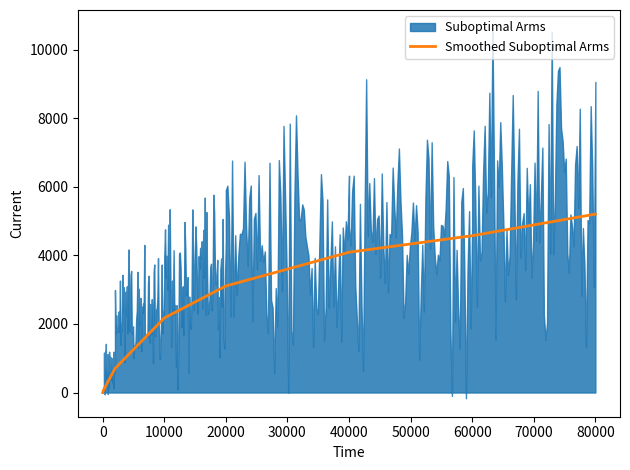

Which category has the highest value in the Smoothed Suboptimal Arms series?

80000